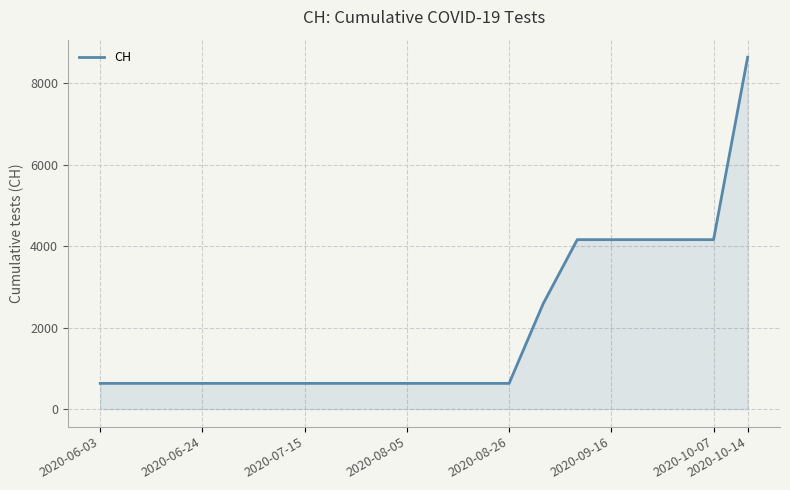

Reading right to left, what are all the values shown in this chart?

8641	4161	4161	4161	4161	4161	2588	631	631	631	631	631	631	631	631	631	631	631	631	631